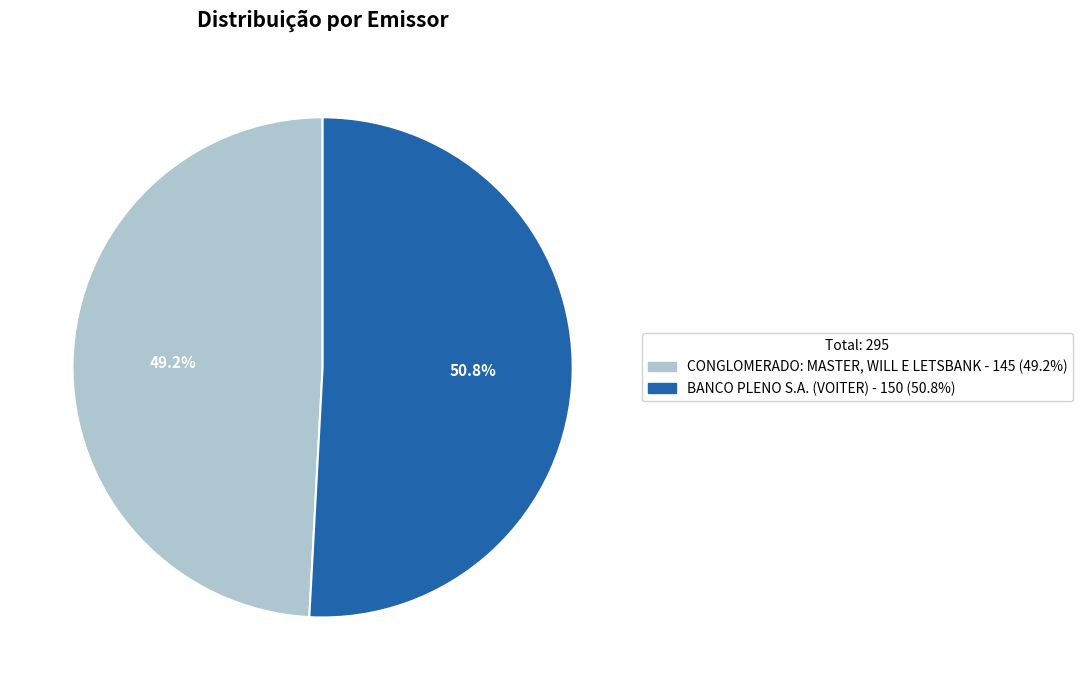

What is the ratio of the value at BANCO PLENO S.A. (VOITER) to the value at CONGLOMERADO: MASTER, WILL E LETSBANK?

1.0